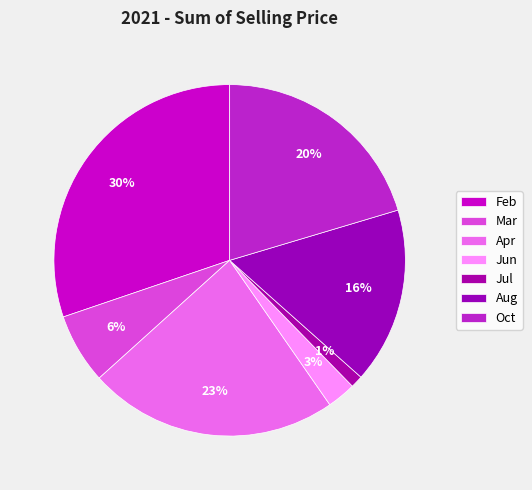

How many slices are in this pie chart?

7